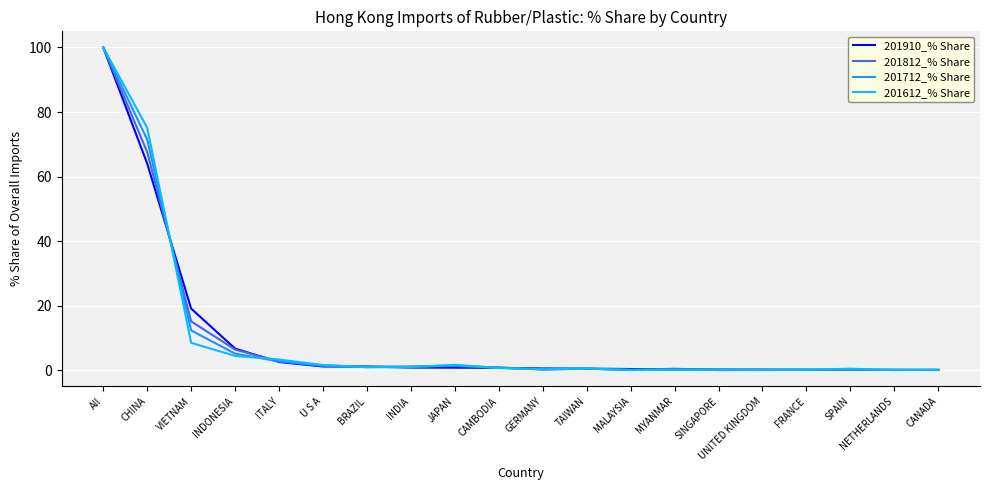

What position from the left is JAPAN?

9